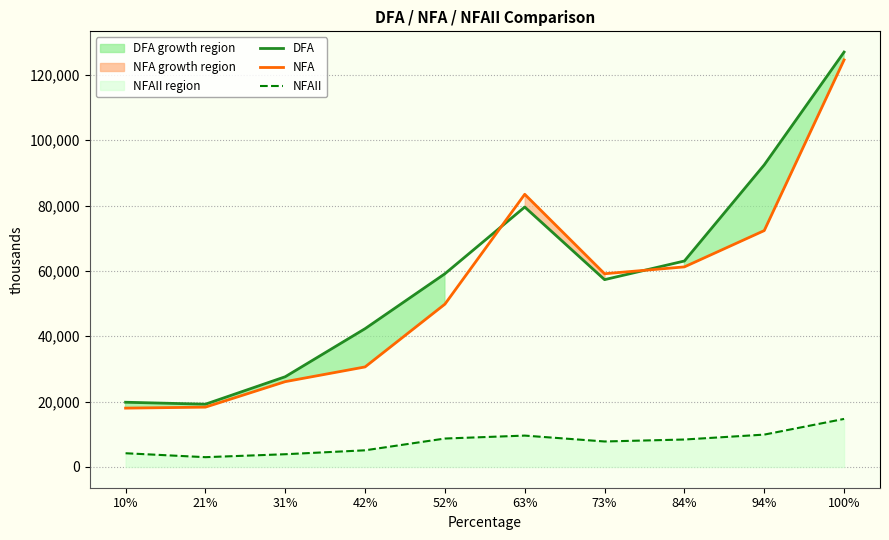

What are all the series names shown in the legend?

DFA, NFA, NFAII